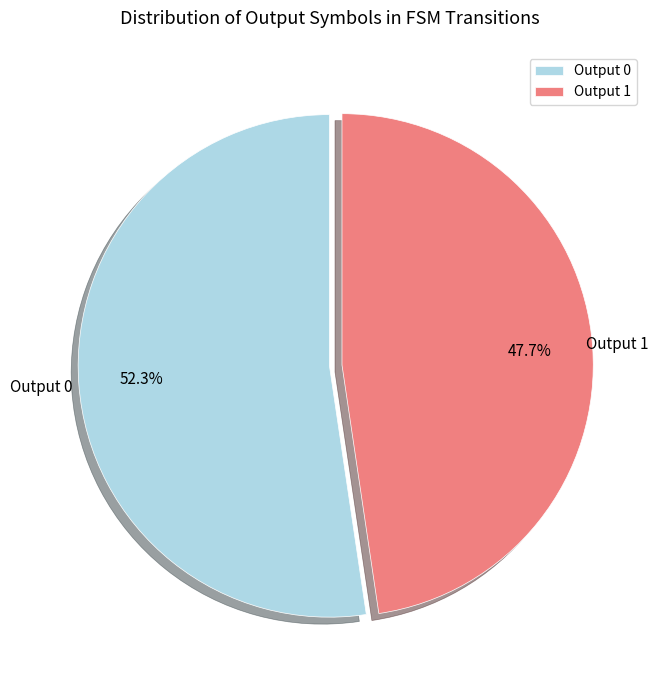

To the nearest percent, what is the average slice percentage?

50%